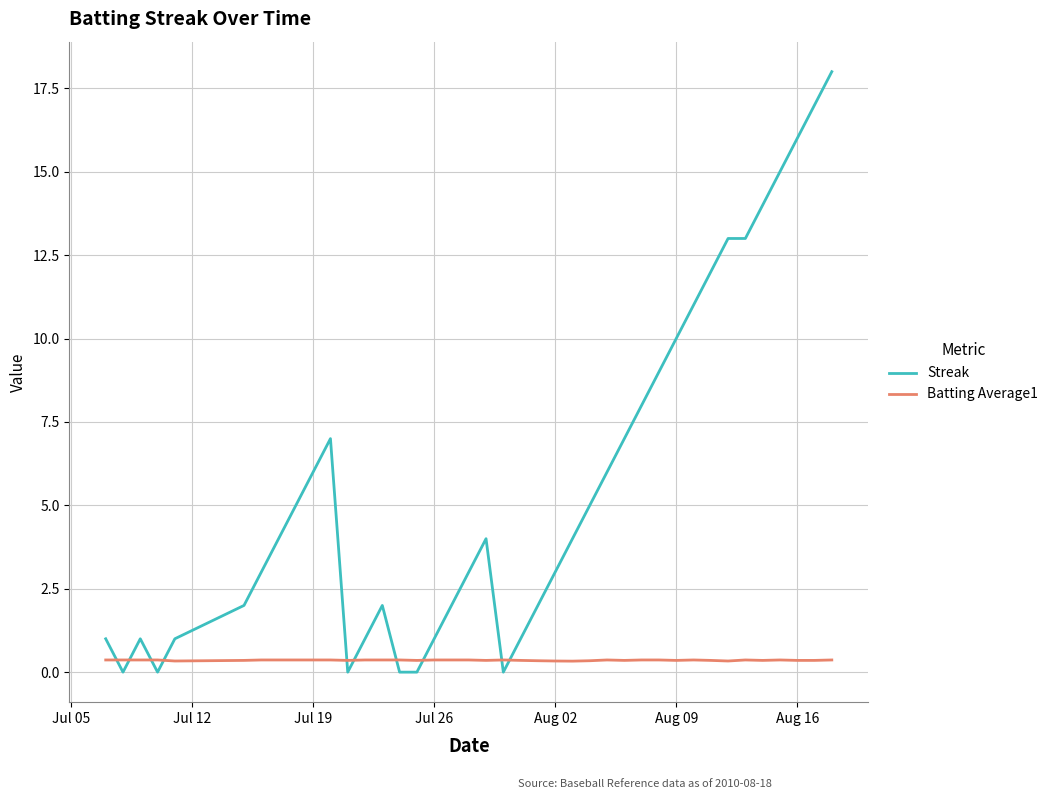

List the series in order of their overall mean, highest first.

Streak, Batting Average1